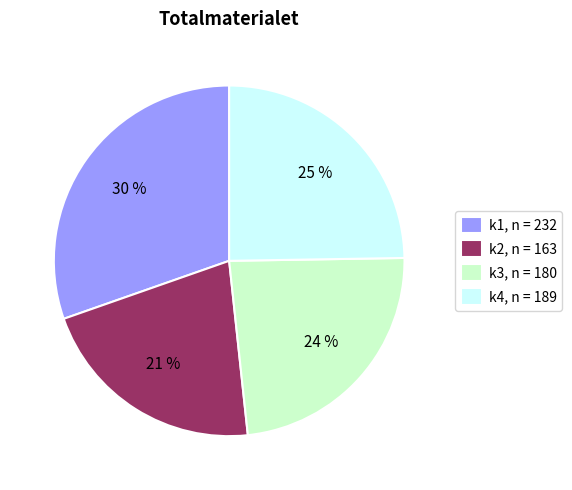

Is there a majority slice in this chart?

No